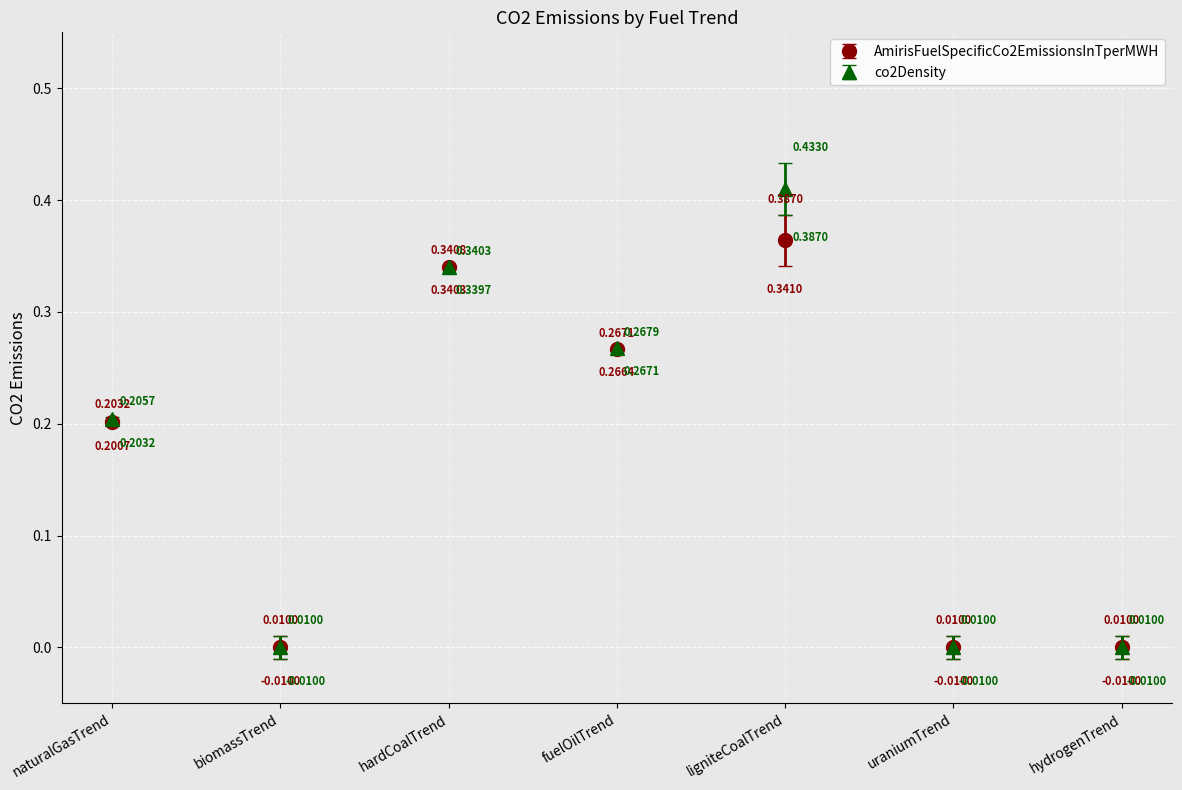

At which label does co2Density reach its peak?

ligniteCoalTrend